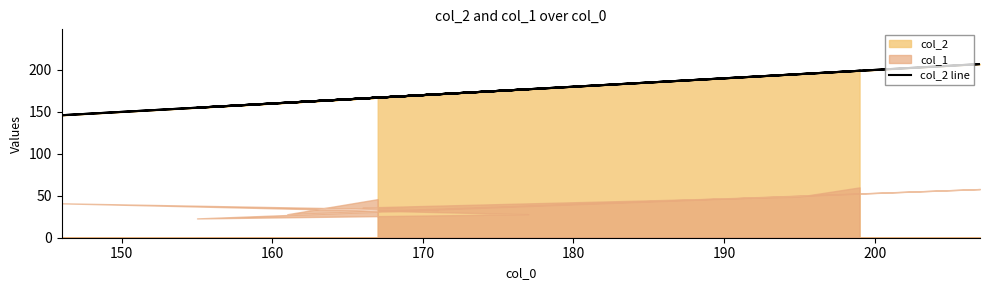

How many data points does each series have?

10